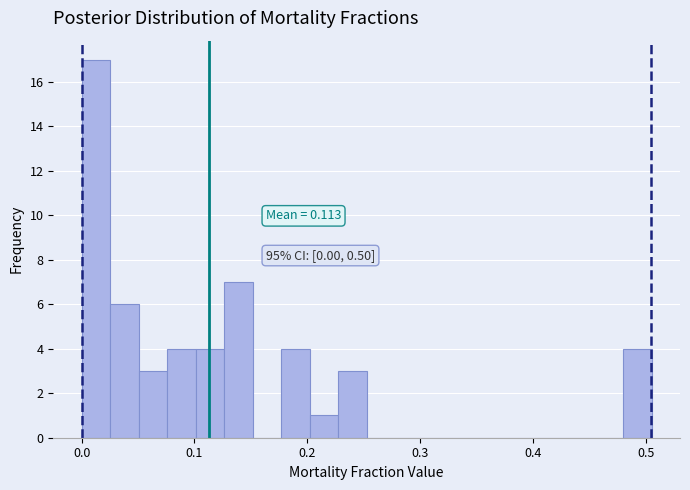

Read against the x-axis, roughly where is the centre of the tallest bar?

0.01